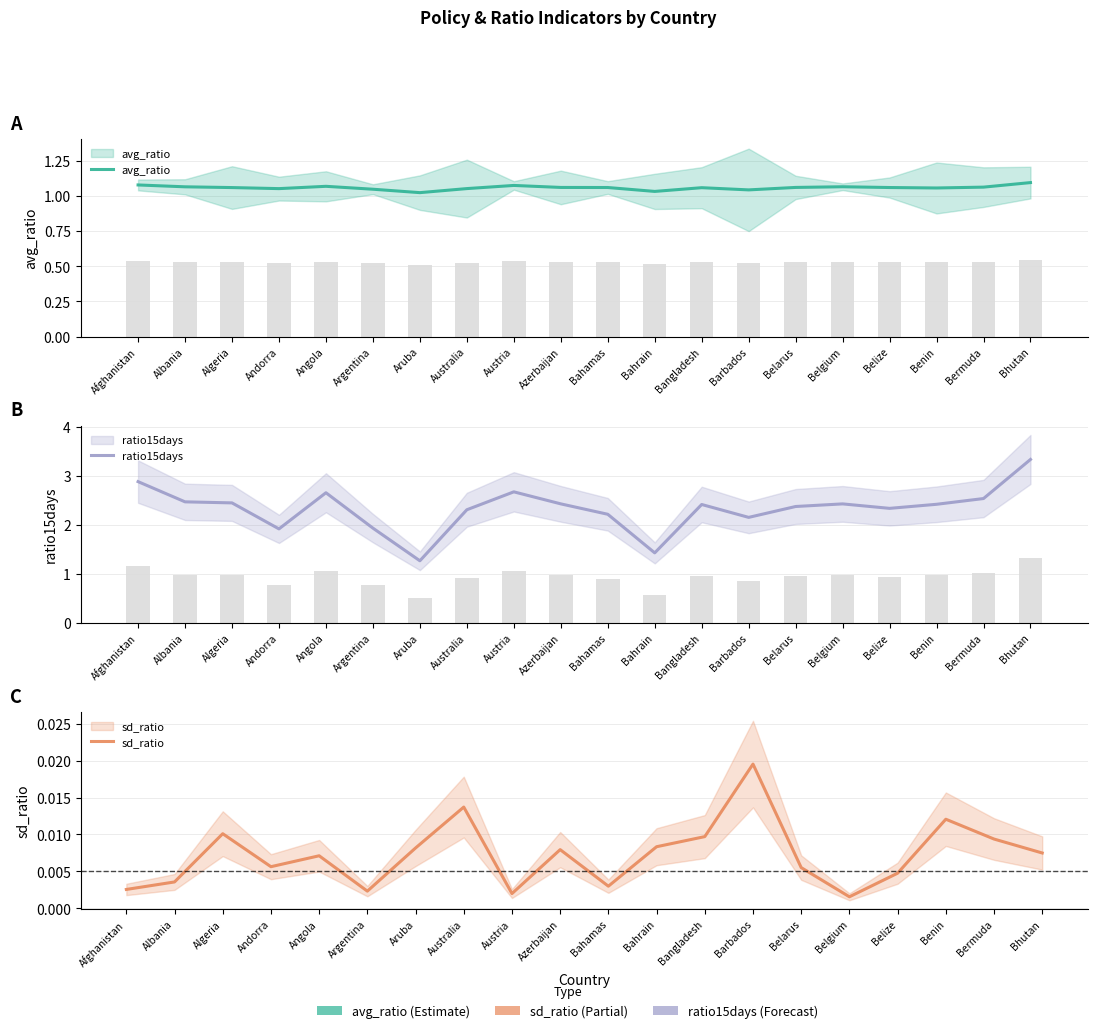

Which has a higher value, Azerbaijan or Afghanistan?

Afghanistan